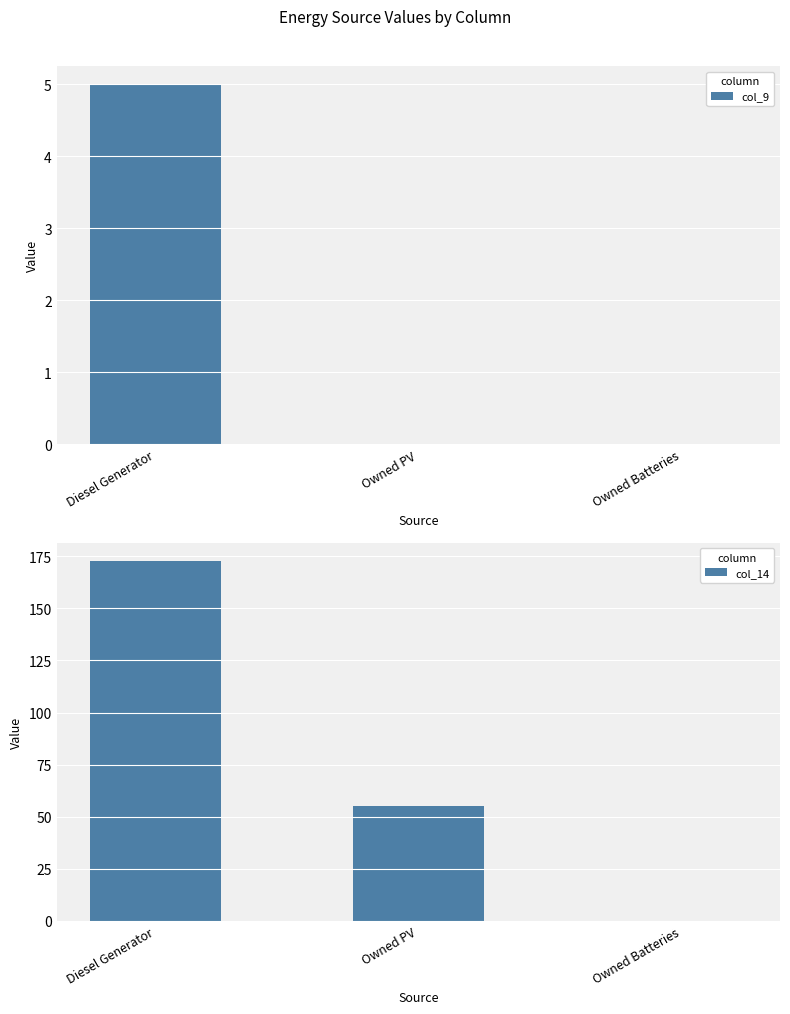

Read the col_14 value at Diesel Generator, to the nearest 50.

150